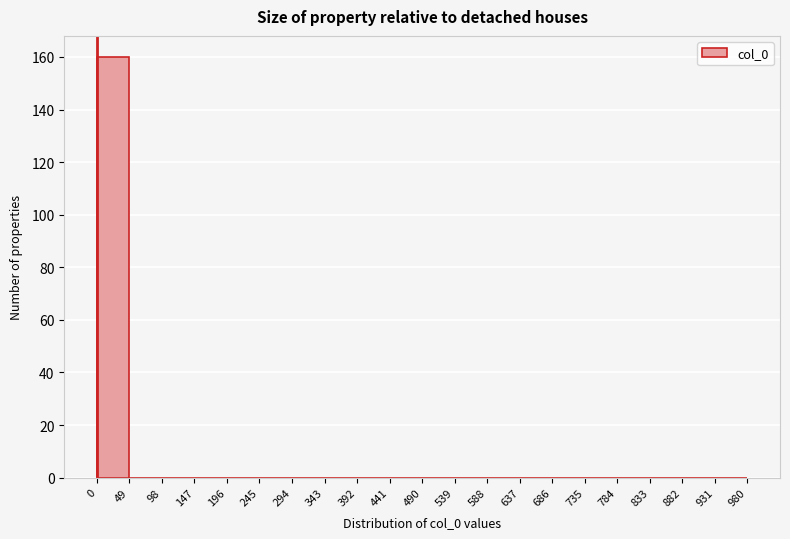

Reading left to right, transcribe this chart: for each bar, give the range it covers on the x-axis and its height. The values are not printed on the chart, so give them approximately, as read against the axis.

0 to 49: 160
49 to 98: 0
98 to 147: 0
147 to 196: 0
196 to 245: 0
245 to 294: 0
294 to 343: 0
343 to 392: 0
392 to 441: 0
441 to 490: 0
490 to 539: 0
539 to 588: 0
588 to 637: 0
637 to 686: 0
686 to 735: 0
735 to 784: 0
784 to 833: 0
833 to 882: 0
882 to 931: 0
931 to 980: 0